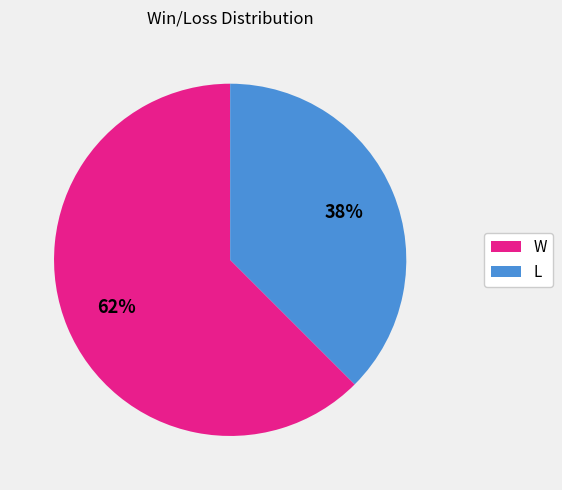

Do L and W together represent more than half of the pie?

Yes